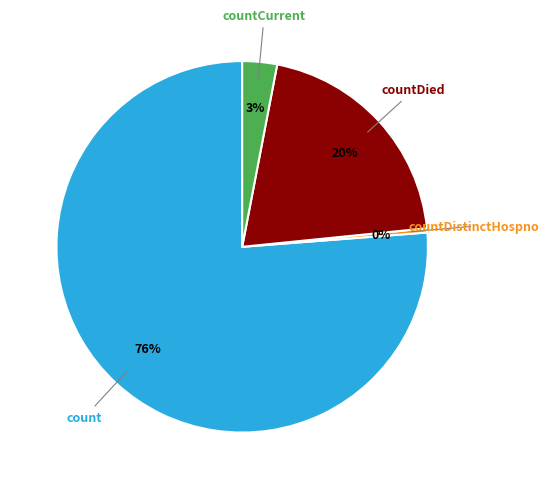

Is the sum of count and countCurrent greater than half?

Yes